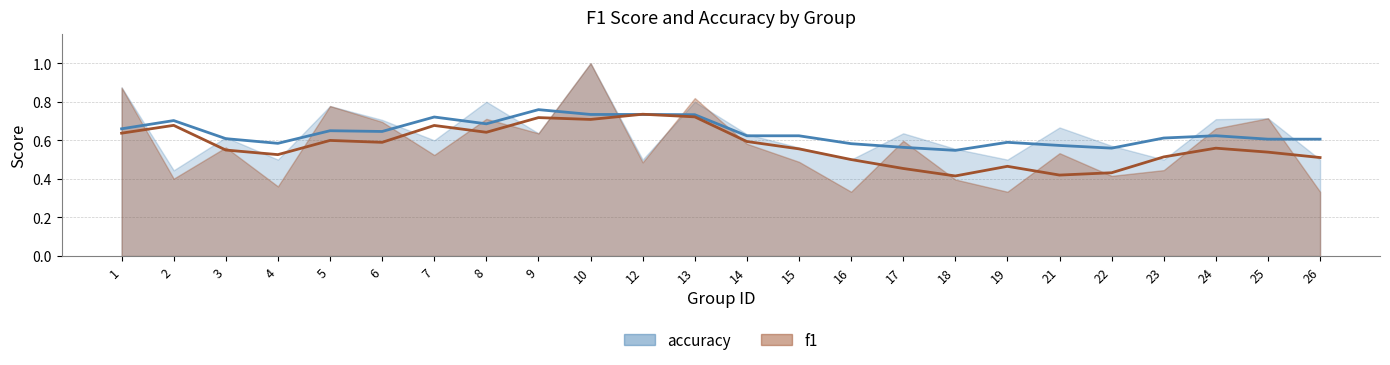

True or false: accuracy and f1 intersect in this chart.

True